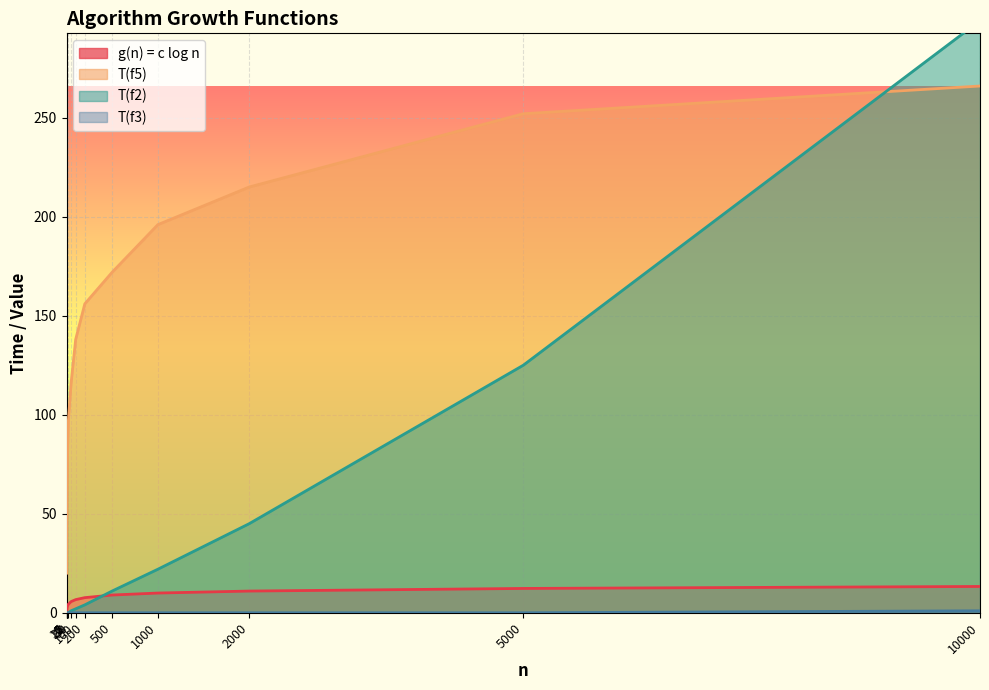

Which category has the lowest value in the T(f5) series?

1